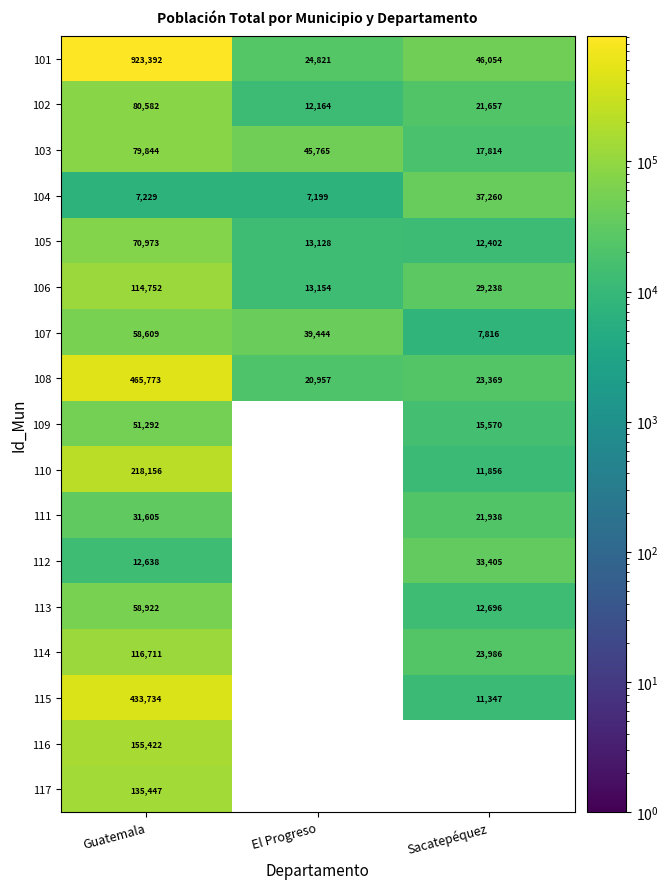

Which category has the highest value in the 104 series?

Sacatepéquez